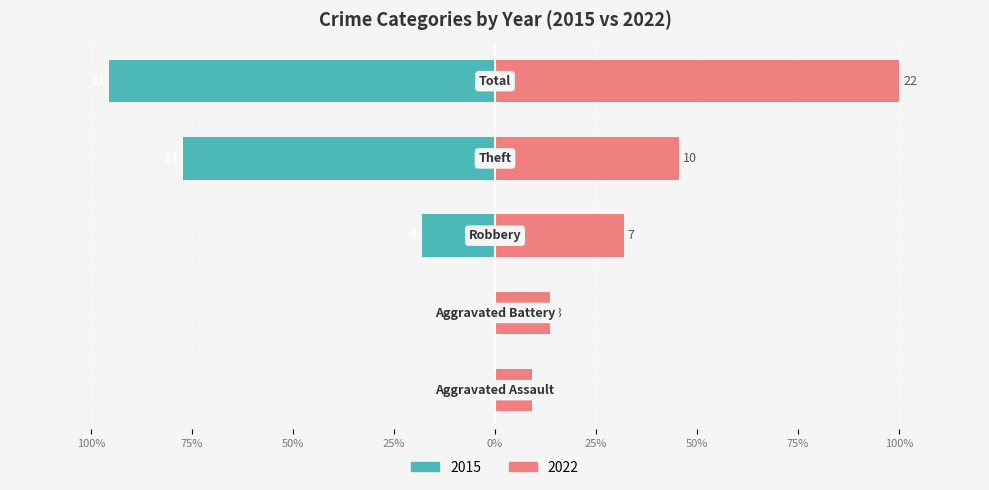

What is the label of the 3rd bar from the left?

Robbery